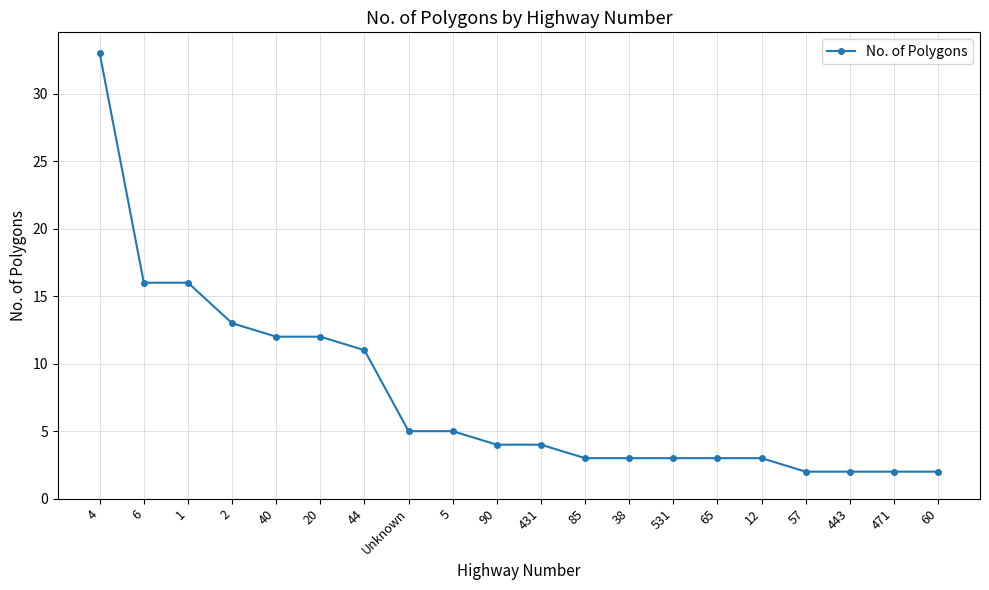

The value at 5 is 3. True or false?

False